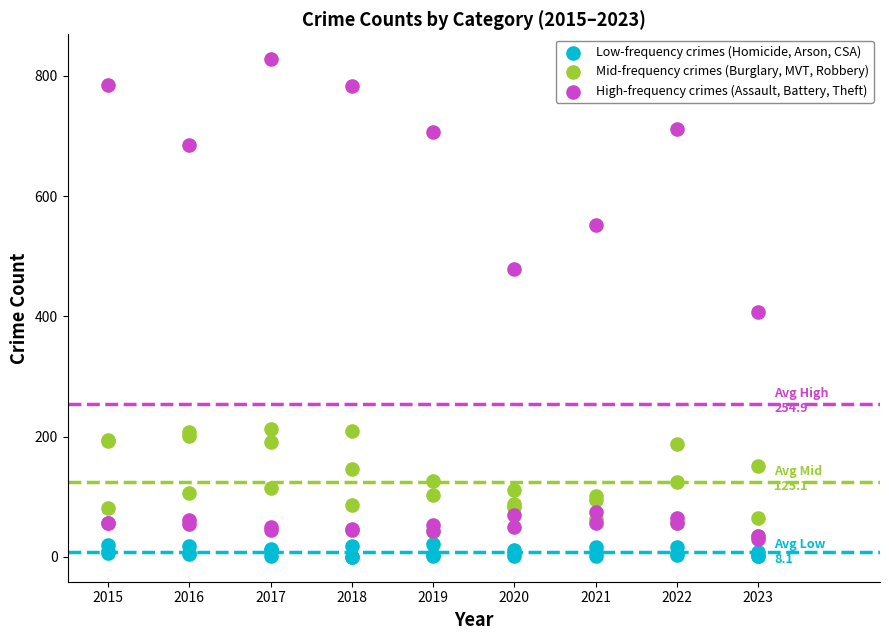

In the High-frequency crimes (Assault, Battery, Theft) series, what Y value is closest to 428?

407